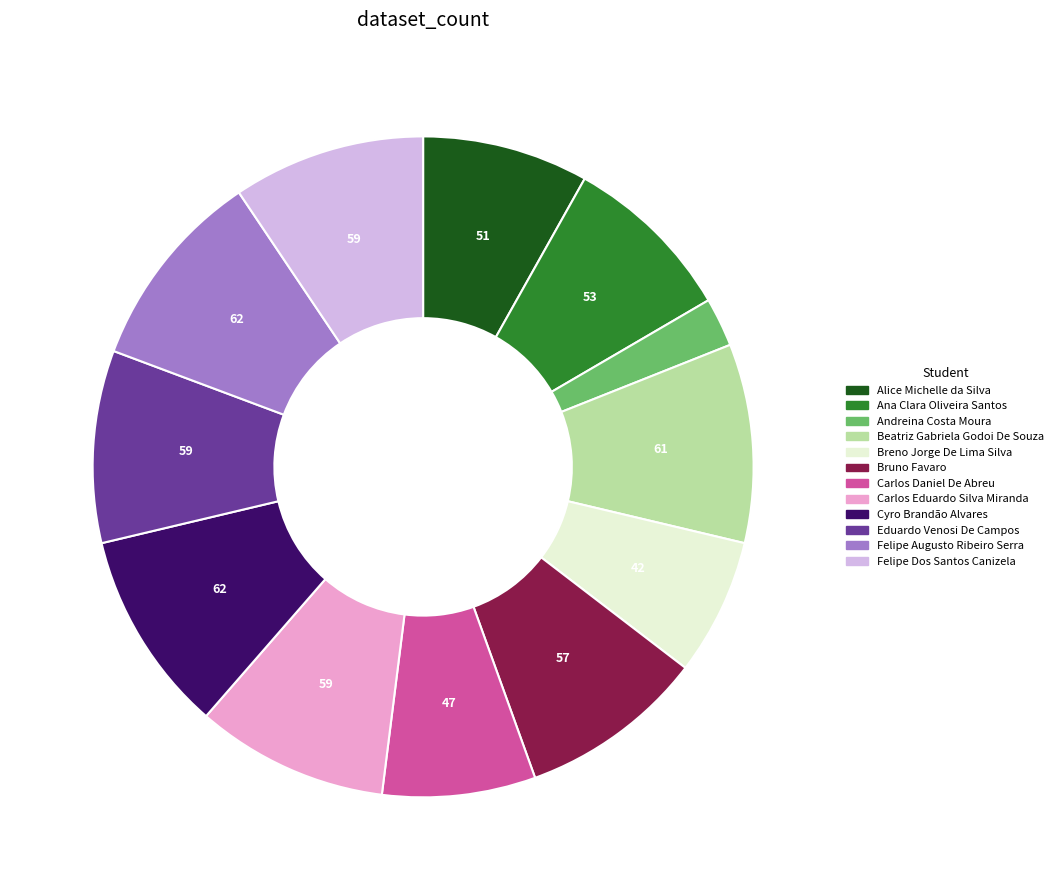

Does Beatriz Gabriela Godoi De Souza account for over 50% of the chart?

No